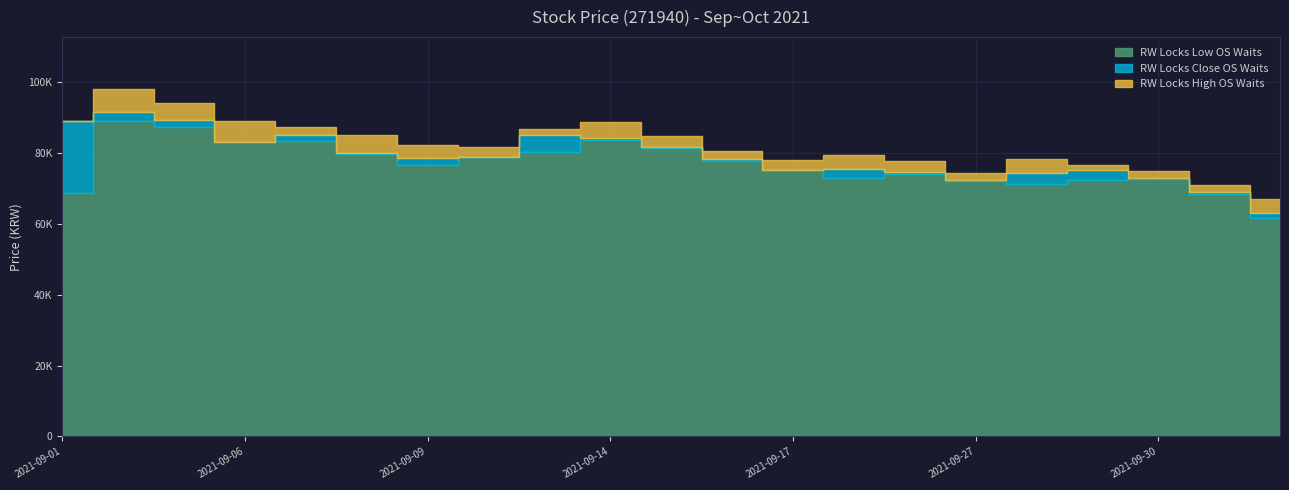

What is the sum of the Close values at 2021-09-09 and 2021-09-06?

161700